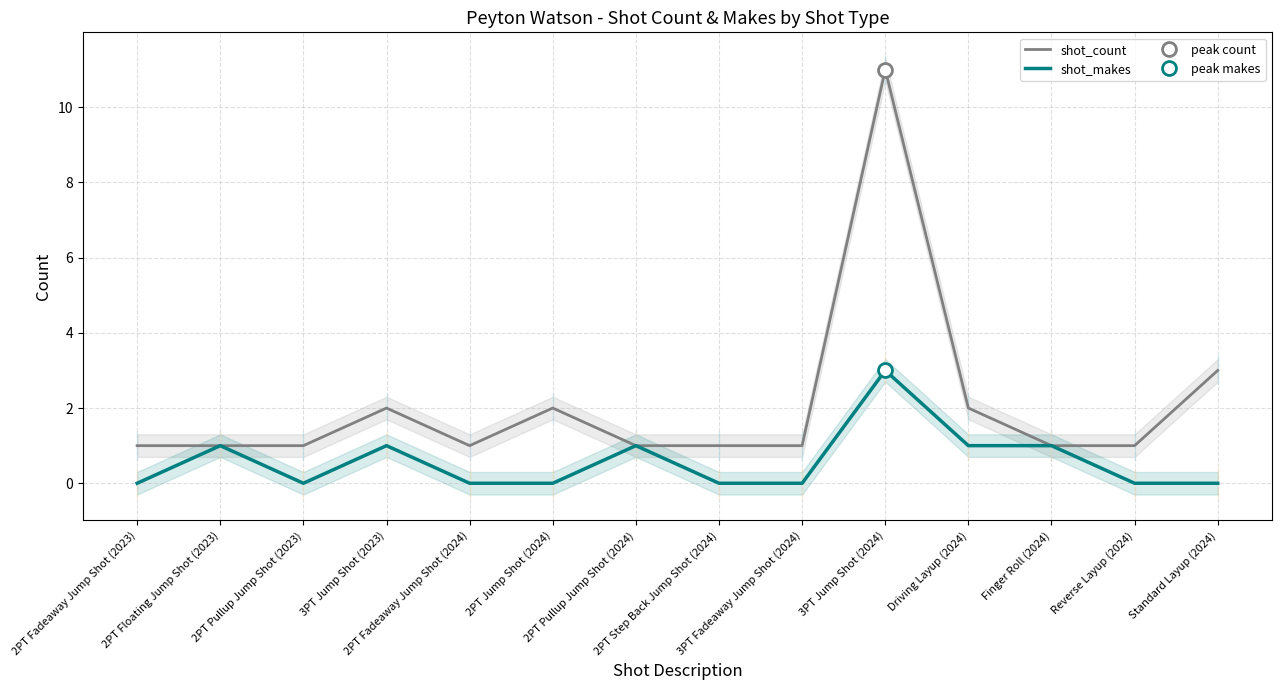

What is the value of the shot_makes point at the 4th from the left?

1